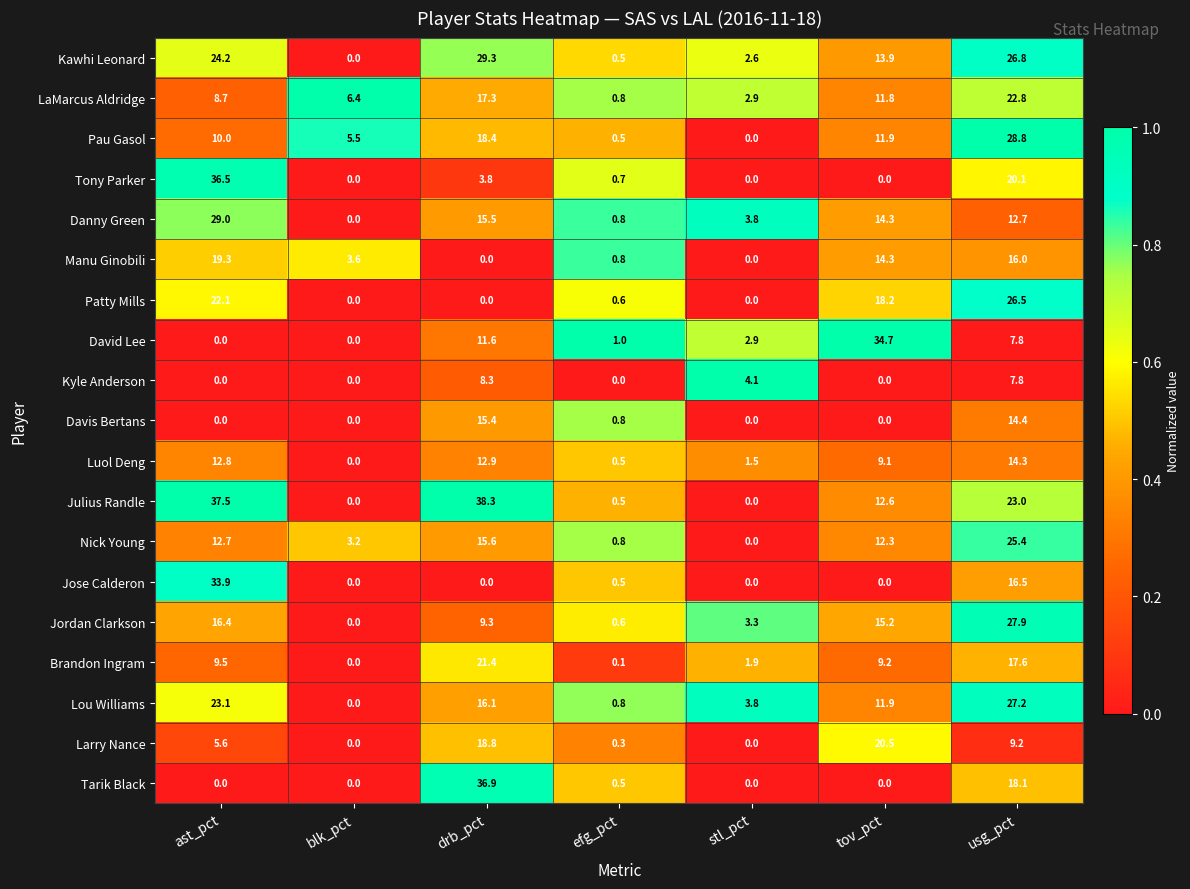

Which series changed the most between blk_pct and tov_pct?

David Lee